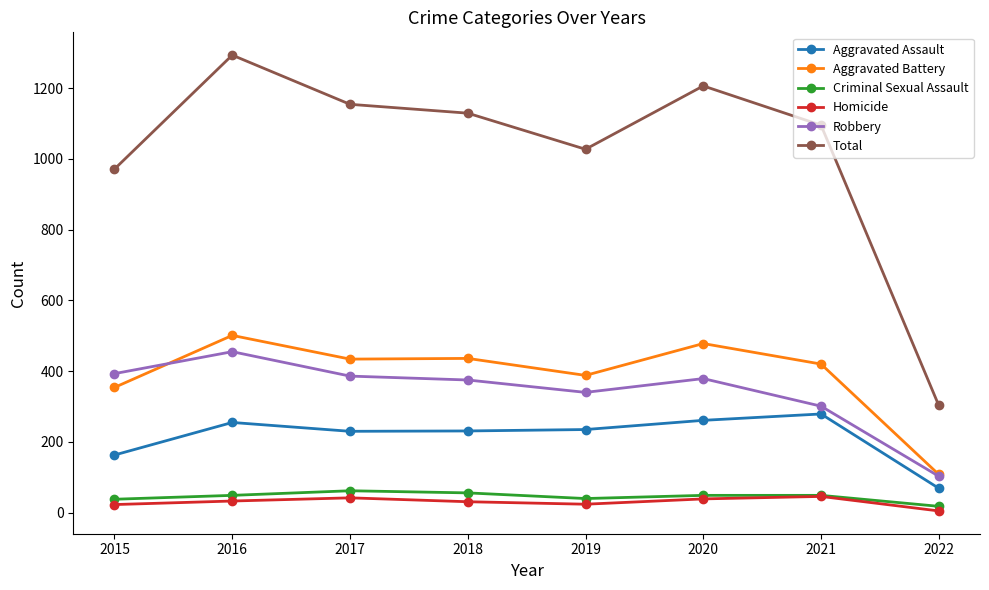

Which series has the largest total across all categories?

Total